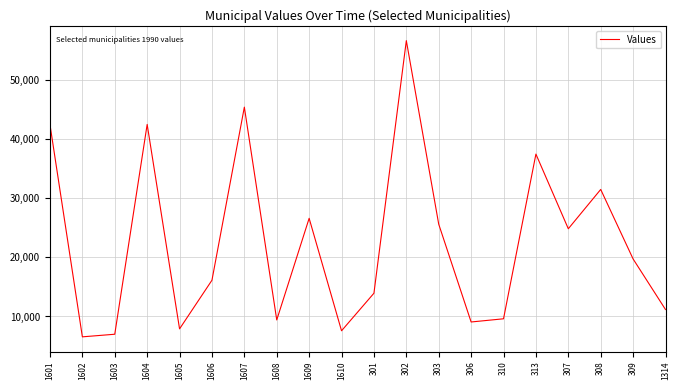

Where is the data nearest to the value 31624?

308